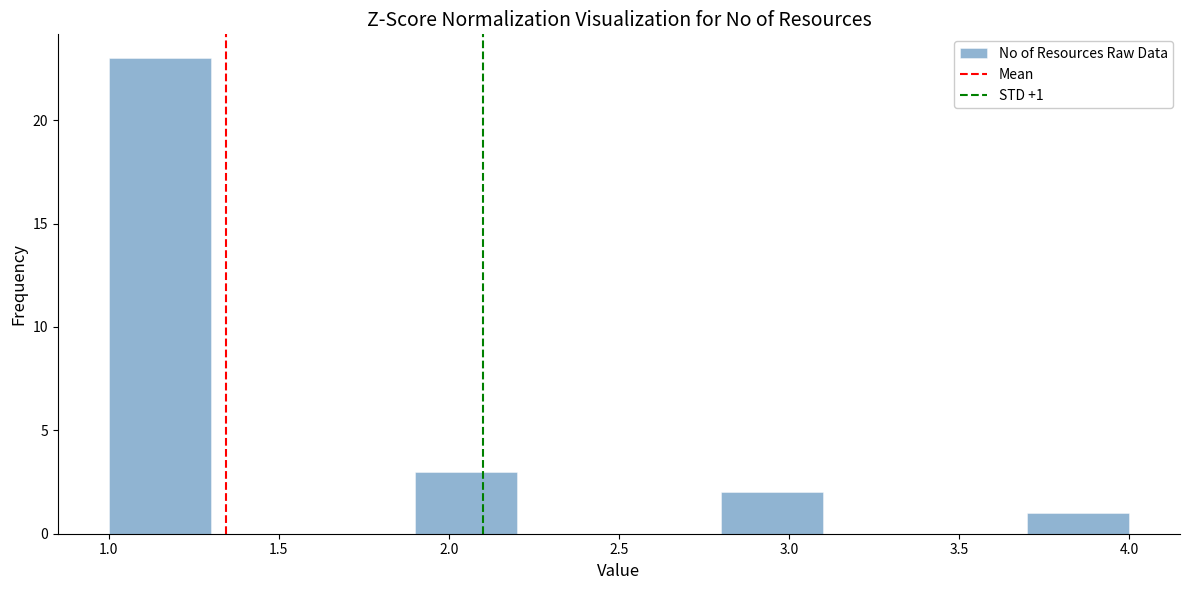

Which range on the x-axis has the tallest bar?

1.0 to 1.3